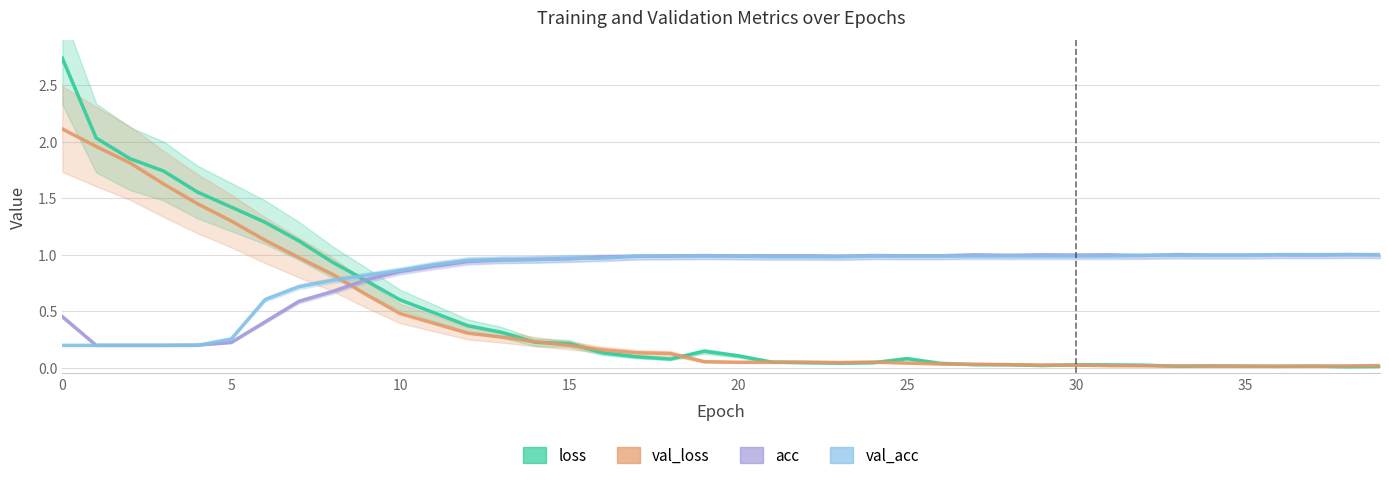

What are all the series names shown in the legend?

loss, val_loss, acc, val_acc